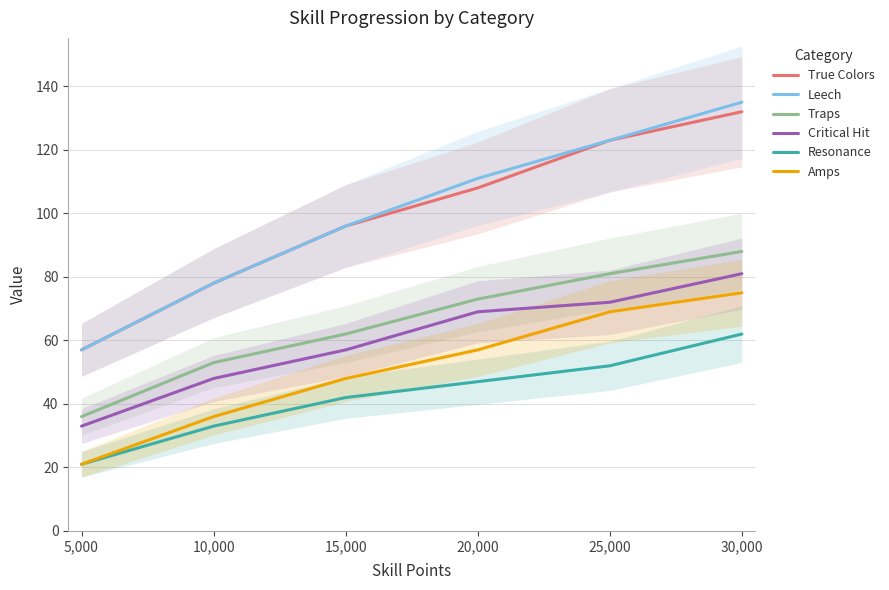

List the labels in order of Resonance value, largest first.

30,000, 25,000, 20,000, 15,000, 10,000, 5,000